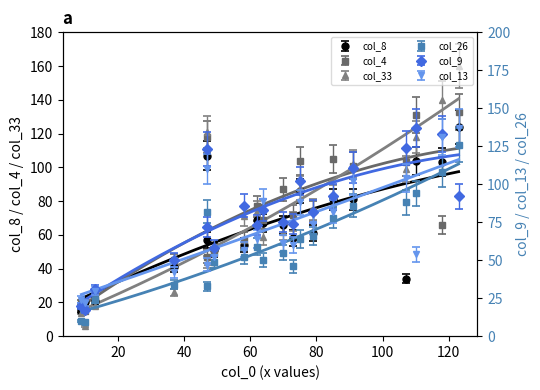

Reading right to left, extract all data points from this chart.

col_8: 41.0	51.0	20.0	15.0	21.0	58.0	104.0	69.0	86.0	81.0	124.0	34.0	81.0	57.0	66.0	103.0	61.0	67.0	54.0	107.0
col_26: 34.0	49.0	9.0	10.0	24.0	46.0	94.0	59.0	64.0	78.0	126.0	88.0	86.0	33.0	55.0	108.0	66.0	50.0	52.0	82.0
col_4: 48.6	52.9	16.2	21.6	25.9	77.8	141.5	83.2	112.3	113.4	143.6	111.2	109.1	50.8	94.0	71.3	79.9	74.5	61.6	127.4
col_33: 26.0	44.0	6.0	14.0	18.0	68.0	118.0	74.0	88.0	83.0	160.0	99.0	102.0	44.0	62.0	140.0	75.0	59.0	71.0	121.0
col_9: 50.0	58.0	17.0	20.0	31.0	74.0	137.0	73.0	102.0	92.0	92.0	124.0	111.0	72.0	75.0	133.0	82.0	83.0	86.0	123.0
col_13: 42.0	52.0	22.0	24.0	30.0	60.0	54.0	64.0	88.0	82.0	137.0	104.0	102.0	47.0	61.0	131.0	74.0	89.0	57.0	110.0